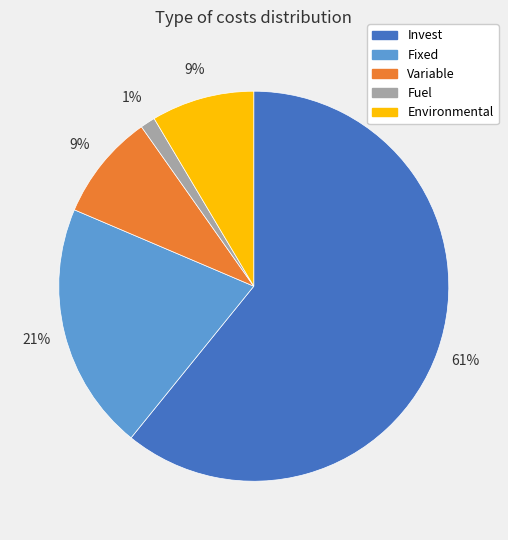

True or false: Fuel accounts for 1% of the total.

True